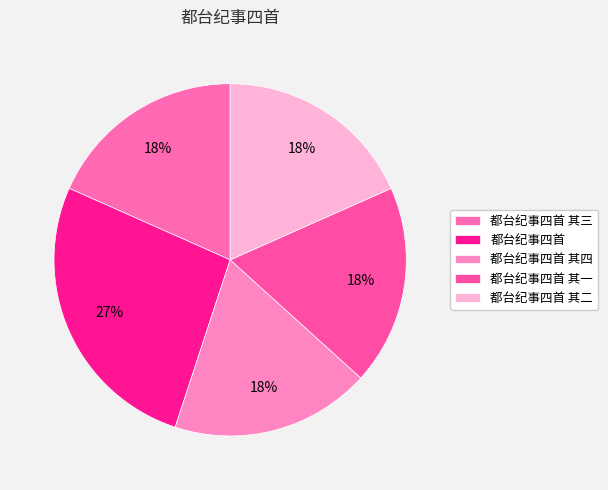

What percentage is the 都台纪事四首 其四 slice, to the nearest percent?

18%